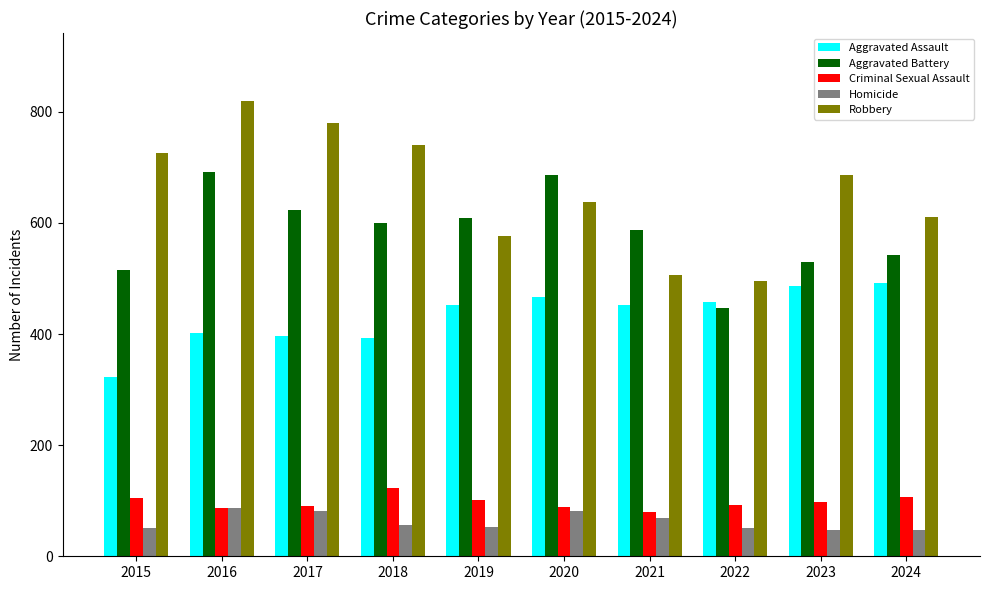

At 2023, list the series in order from largest to smallest.

Robbery, Aggravated Battery, Aggravated Assault, Criminal Sexual Assault, Homicide